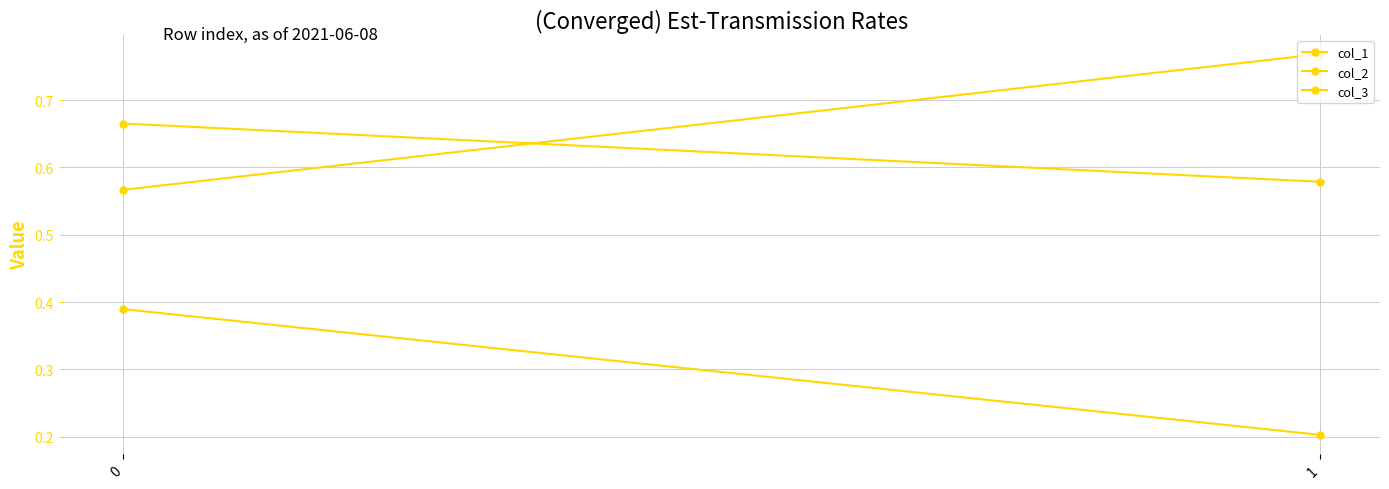

Which category has the lowest value in the col_2 series?

1